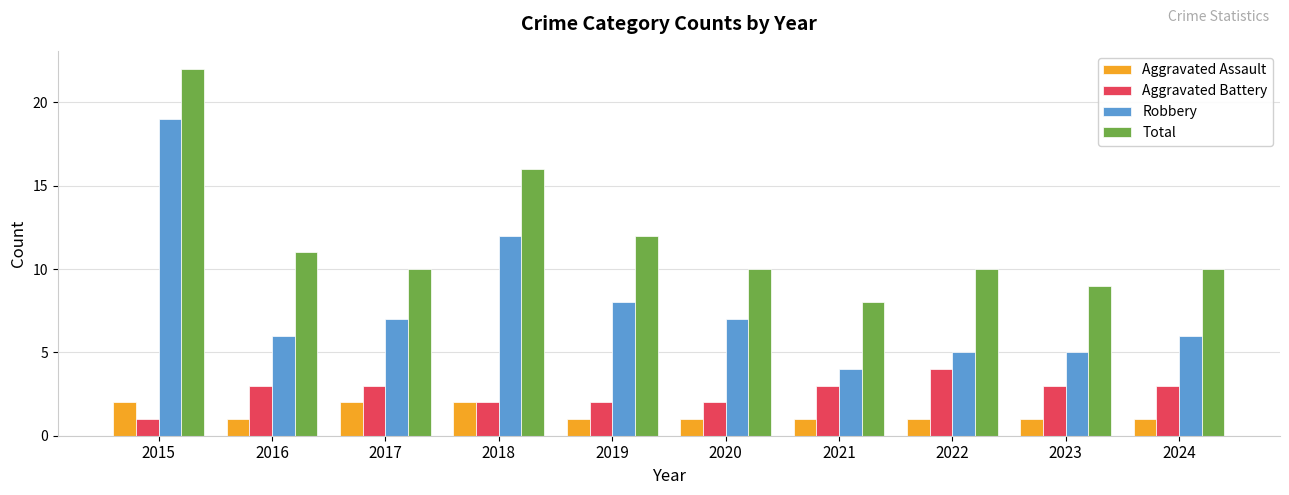

What is the total value across all series at 2023?

18